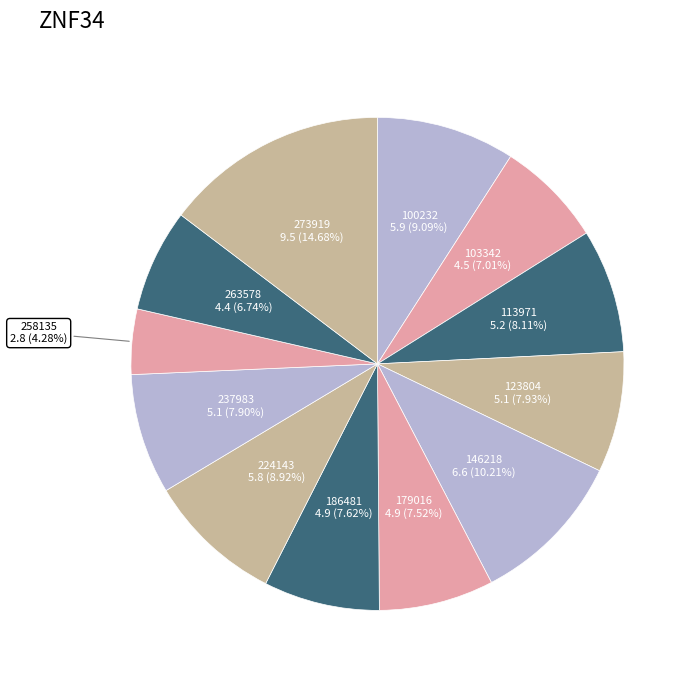

How many slices are in this pie chart?

12